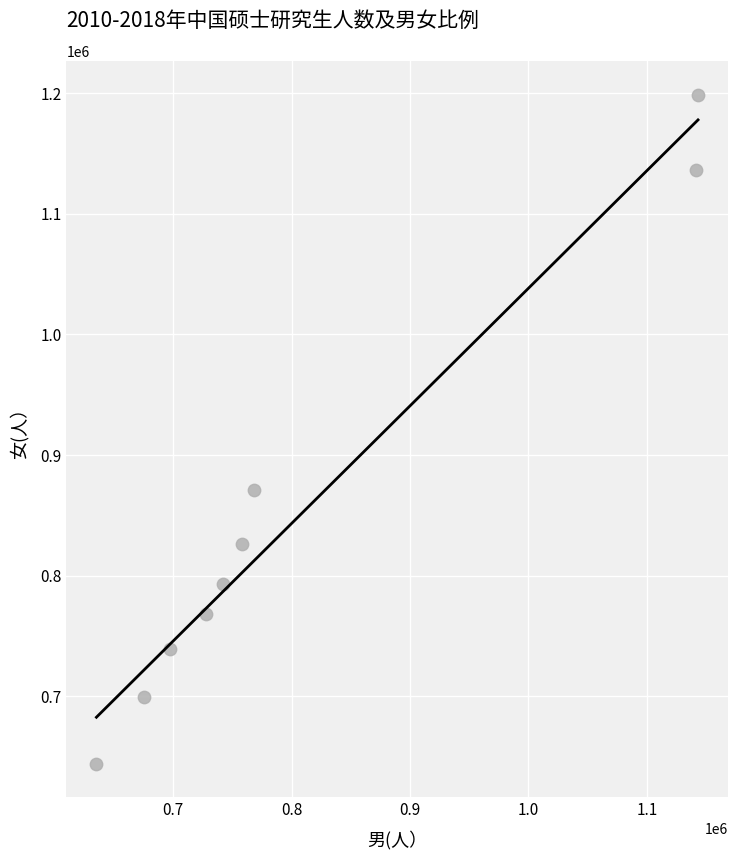

What Y value in the scatter plot is closest to 921416?

870978